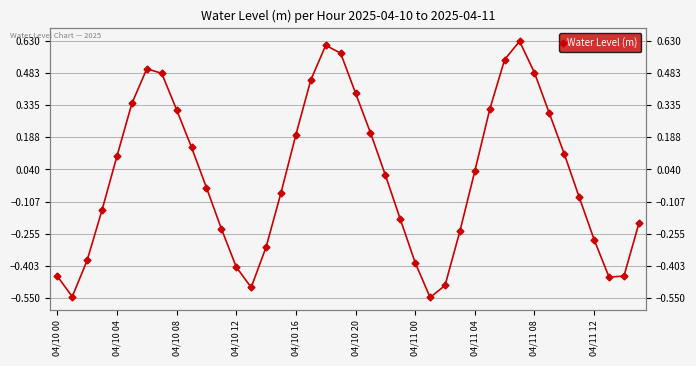

What is the label of the 24th point from the left?

23